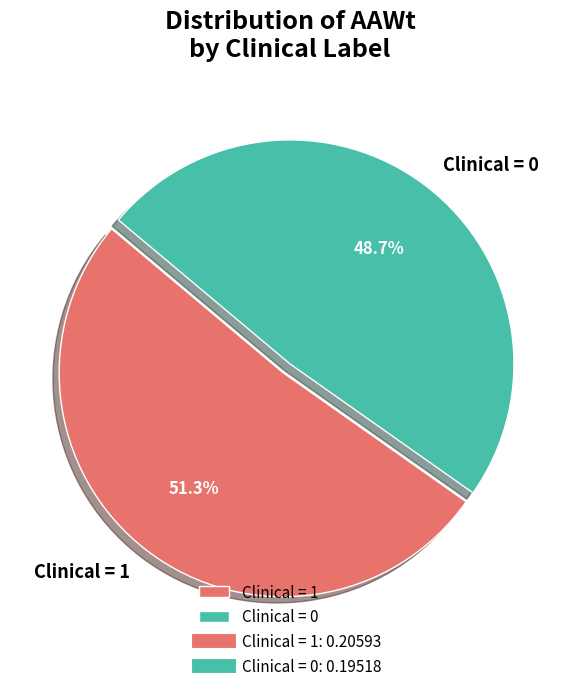

Count the number of slices in the pie.

2